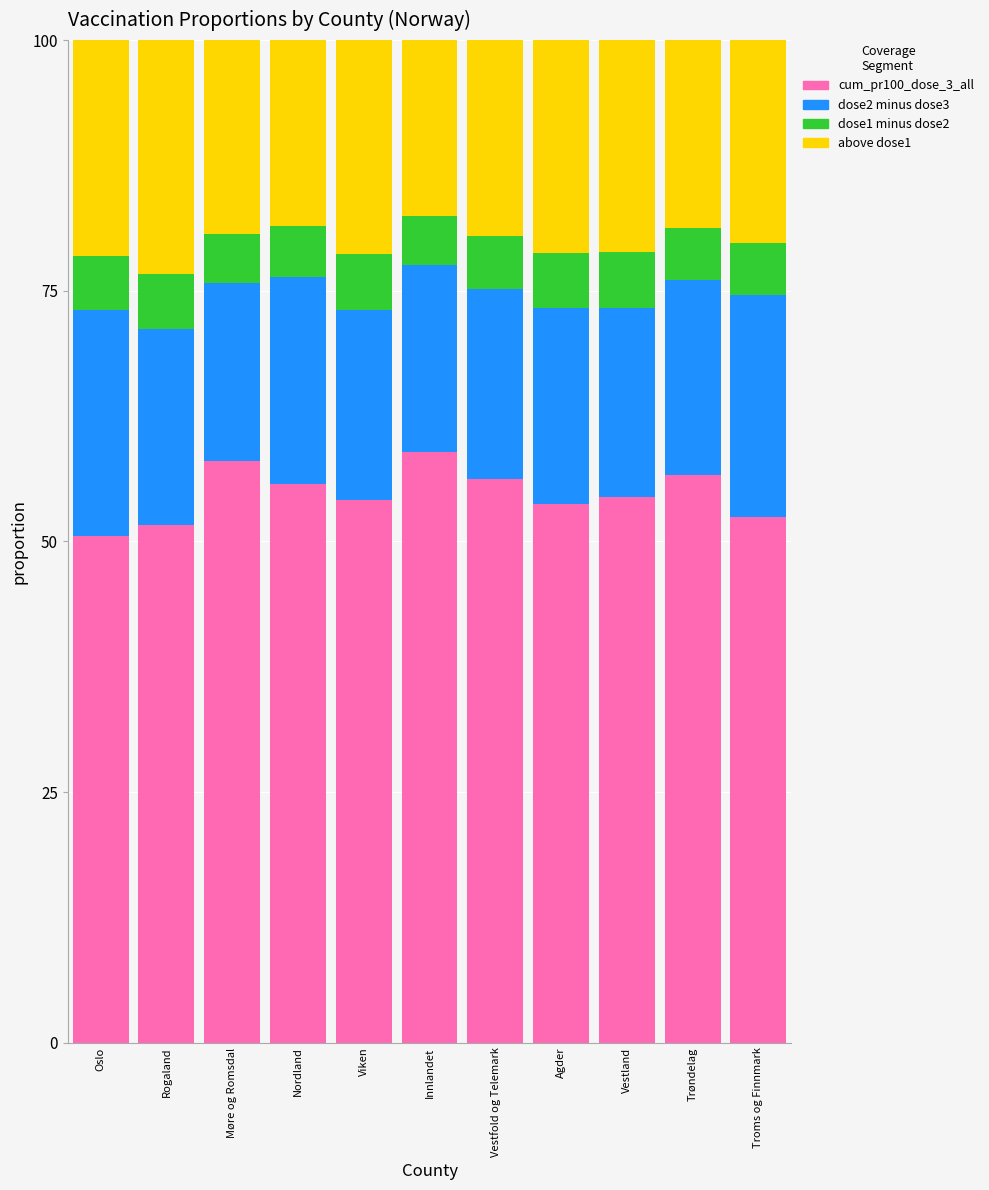

What is the total value across all series at Innlandet?

100.0